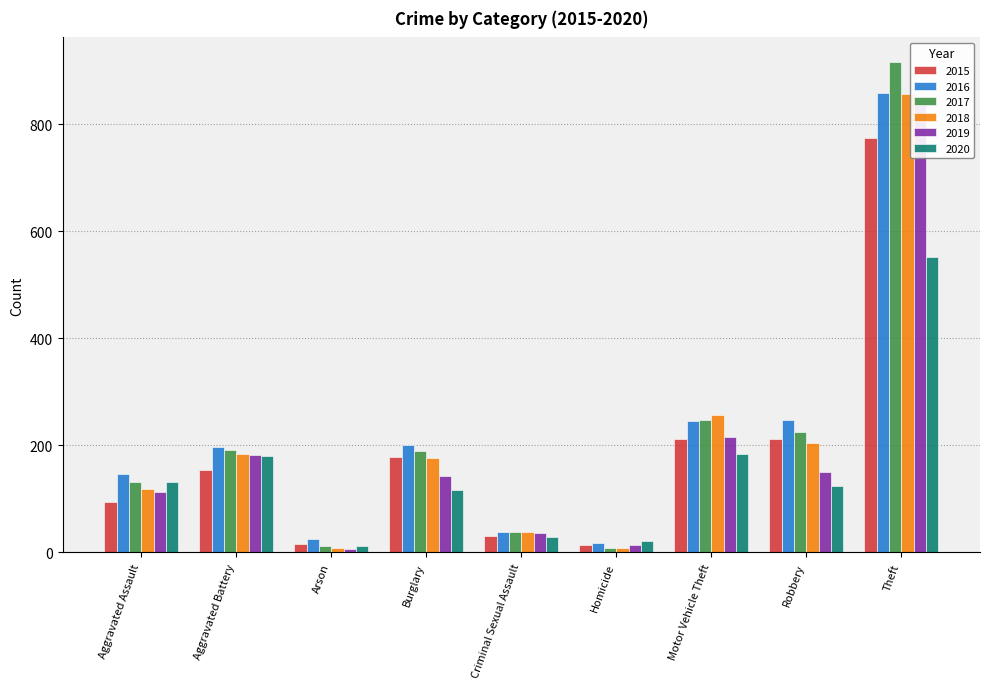

How many values in the 2017 series exceed 189?

4